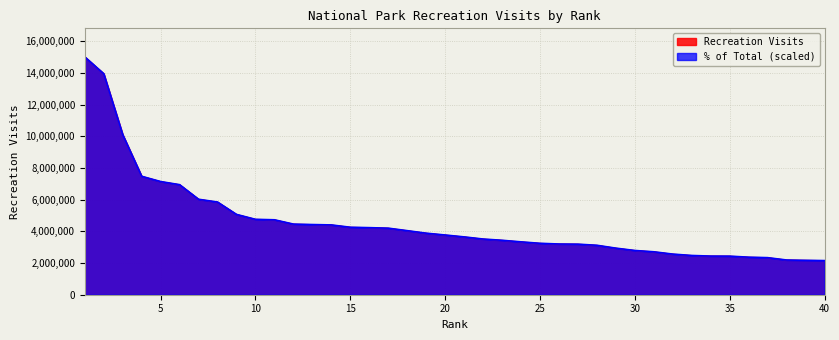

How many data points in % of Total (scaled) are above 3767286?

20